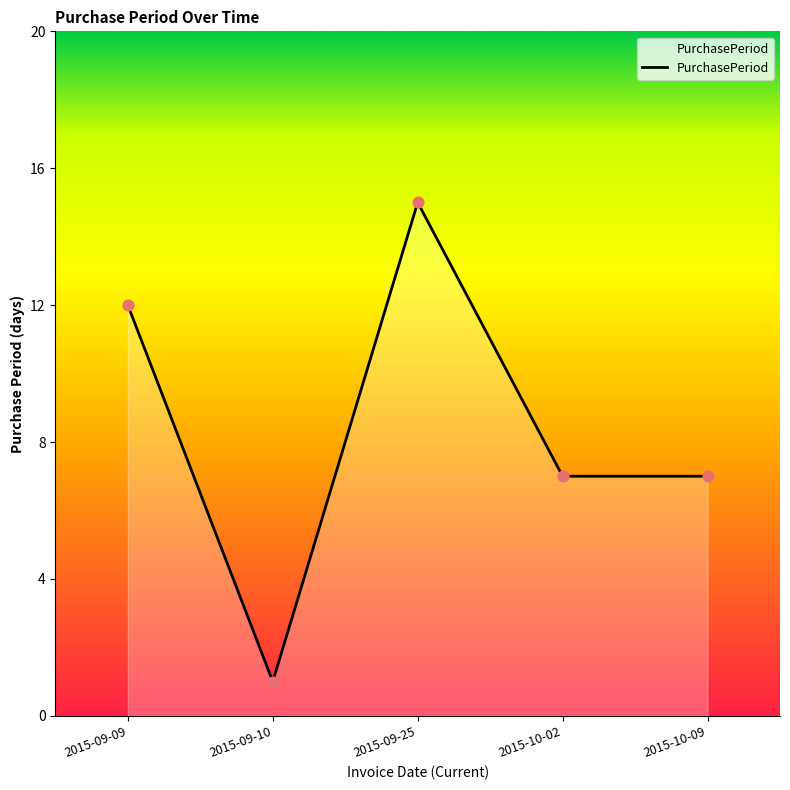

What is the ratio of the value at 2015-09-10 to the value at 2015-10-09?

0.1